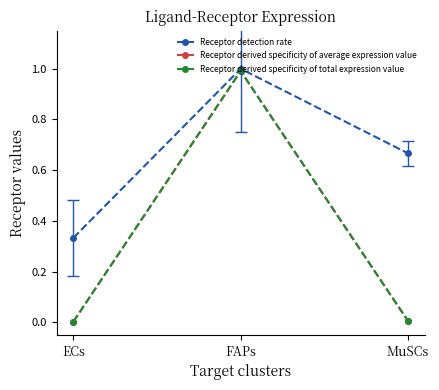

Which category has the lowest value across all series?

ECs